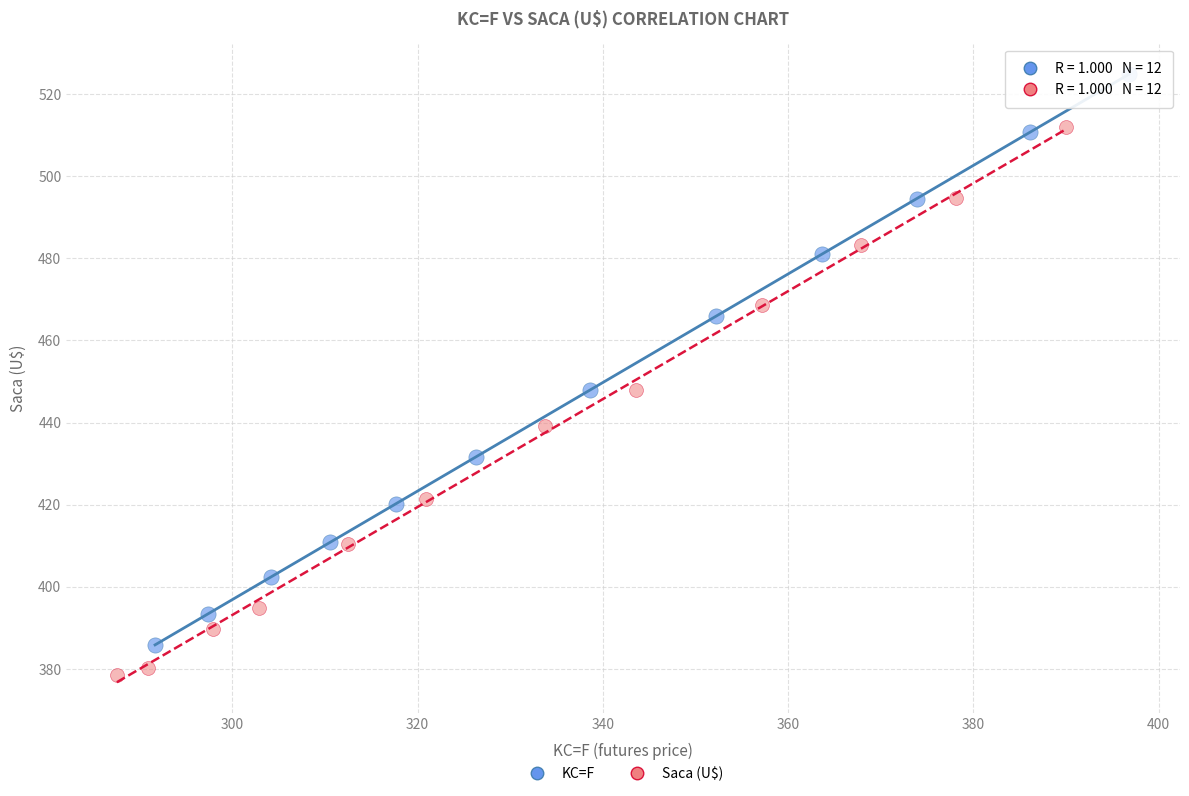

What are all the series names shown in the legend?

KC=F, Saca (U$)